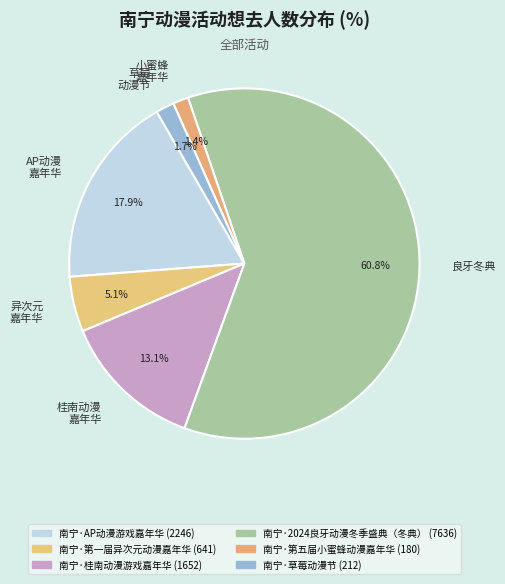

What is the ratio of the value at AP动漫 嘉年华 to the value at 良牙冬典?

0.3